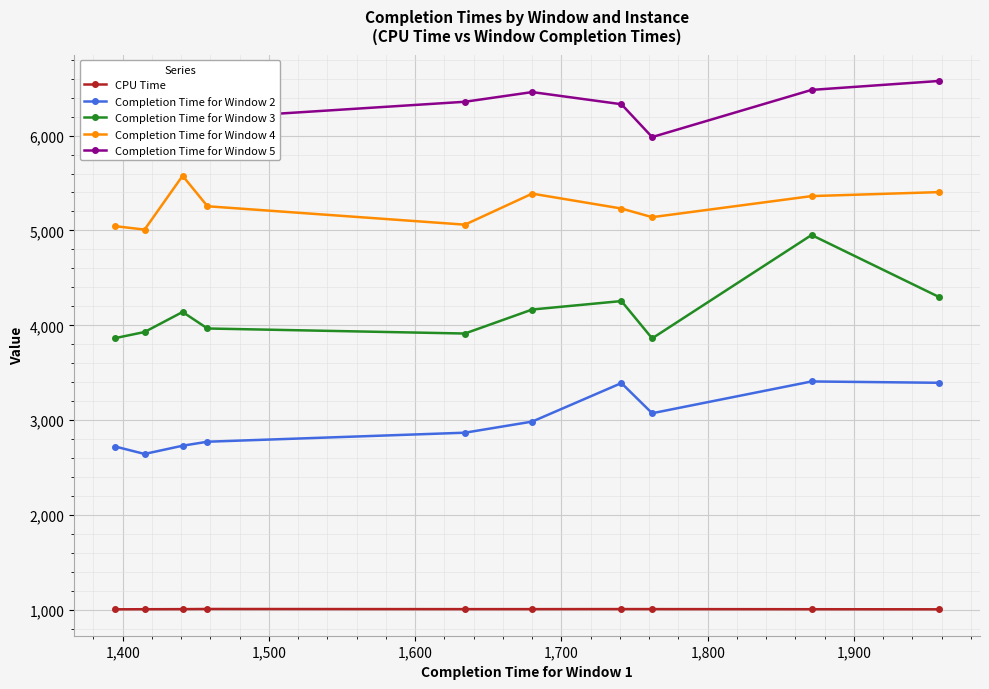

Which series has the largest total across all categories?

Completion Time for Window 5